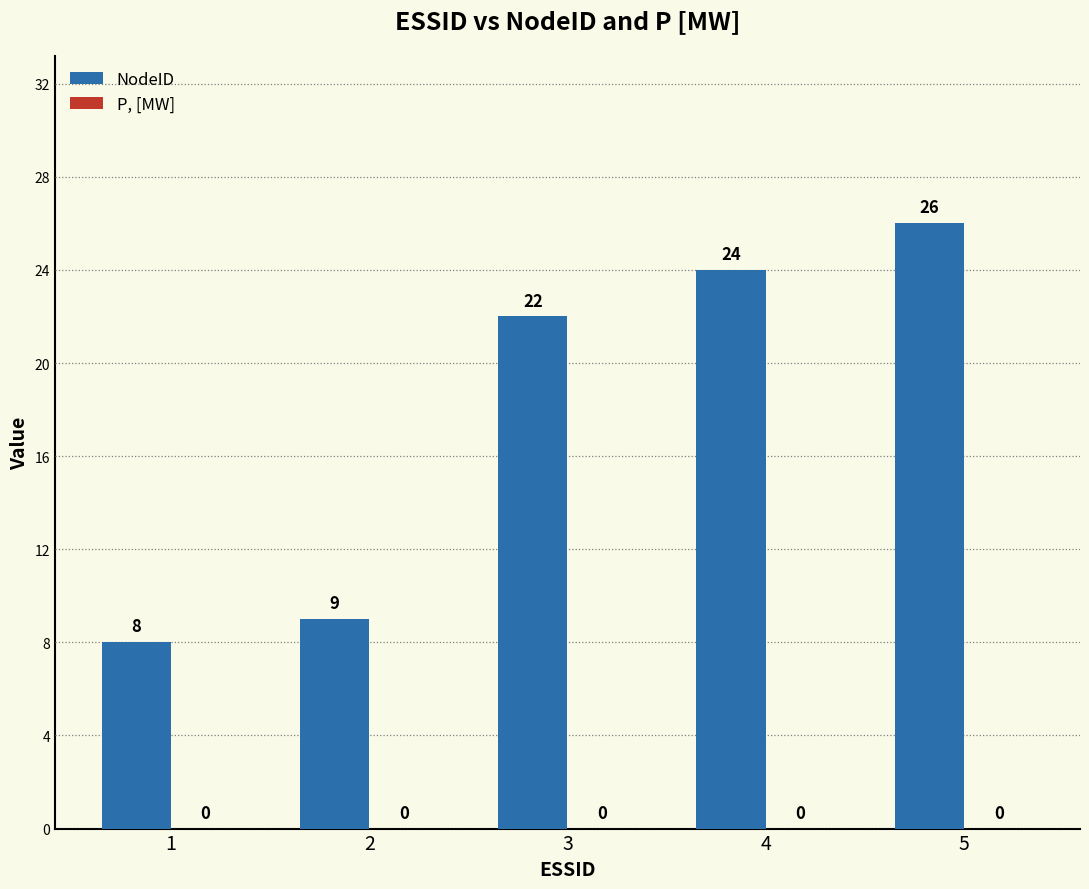

Which has a higher value, 1 or 5?

5